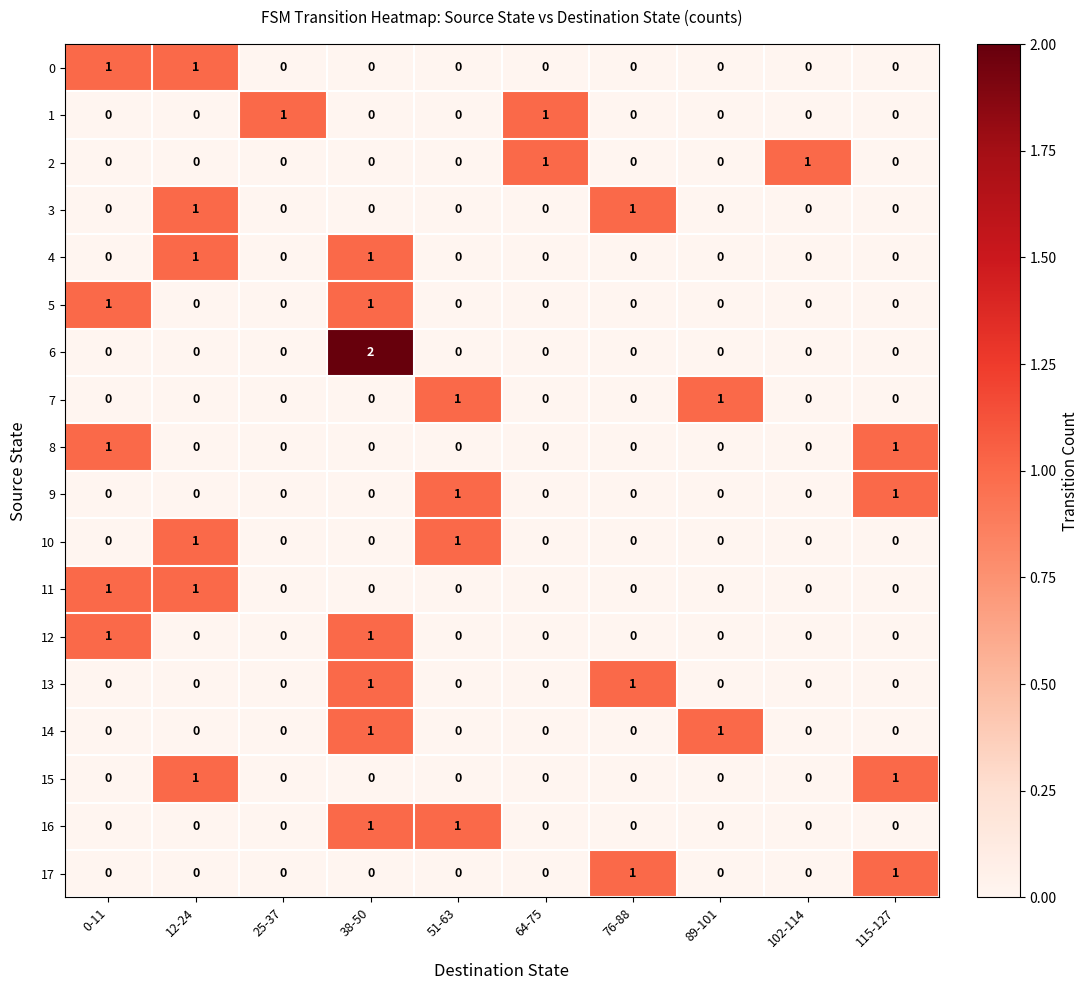

At which category does the chart reach its peak across all series?

38-50